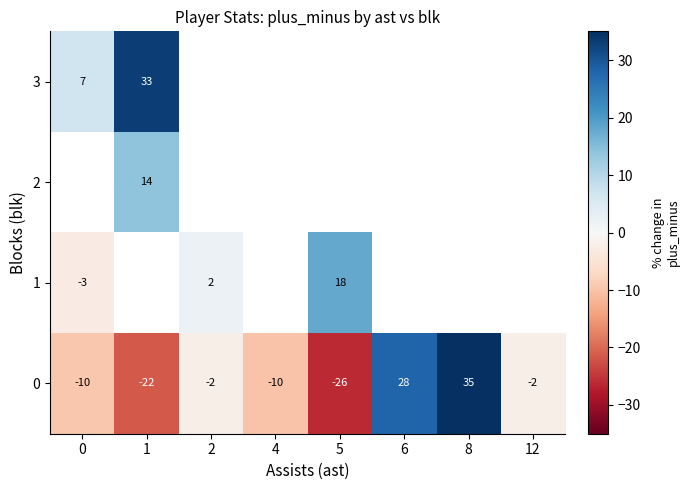

What is the maximum value shown in the chart?

35.0